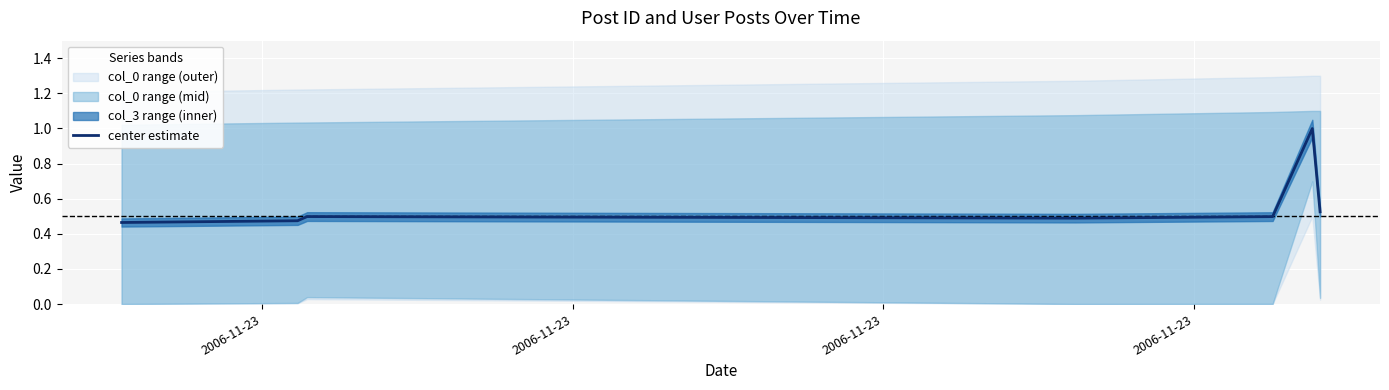

How many points are lower than both their immediate neighbors (excluding endpoints)?

1